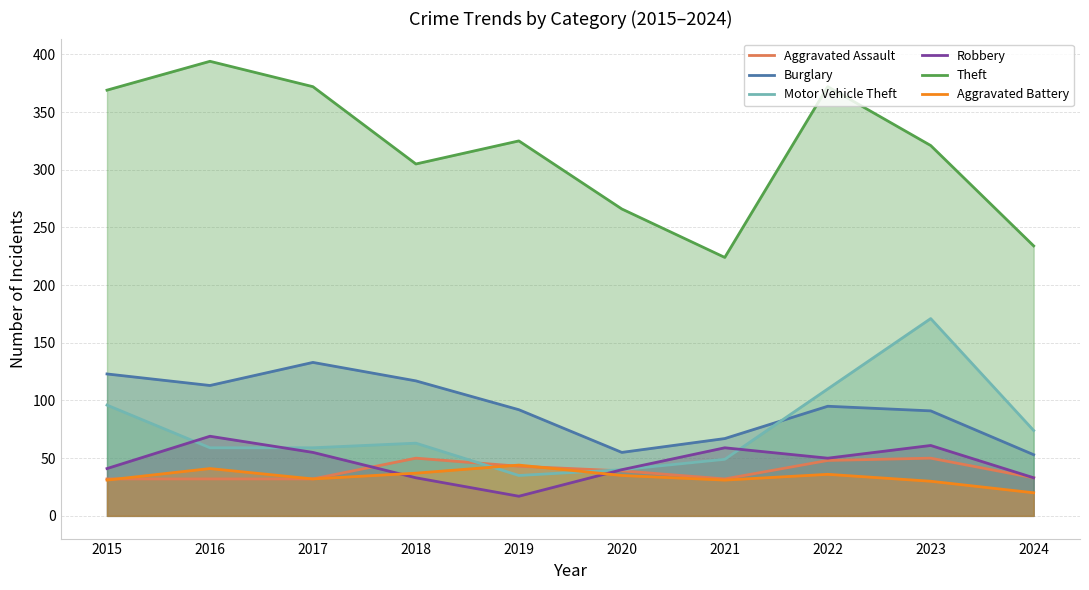

What is the value of the Motor Vehicle Theft point at the 6th from the left?

40